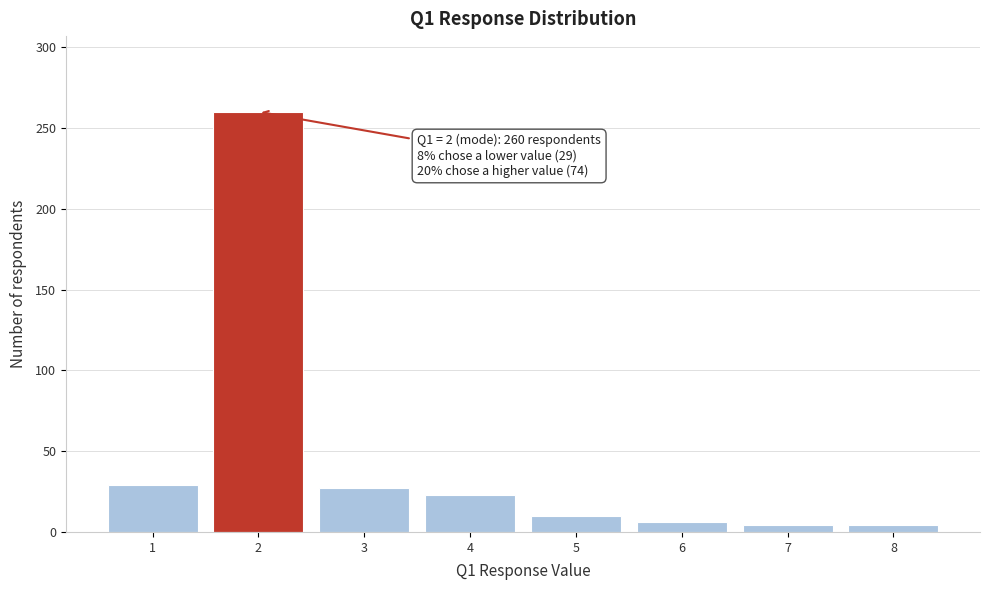

Reading right to left, what are all the values shown in this chart?

8=4	7=4	6=6	5=10	4=23	3=27	2=260	1=29